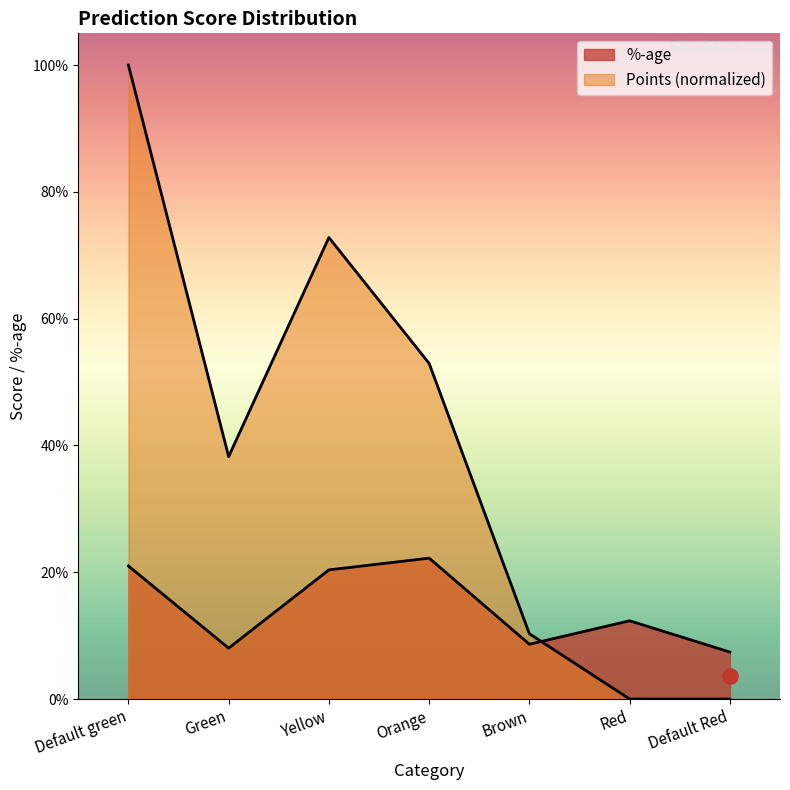

Which series reaches the maximum Y coordinate?

Points